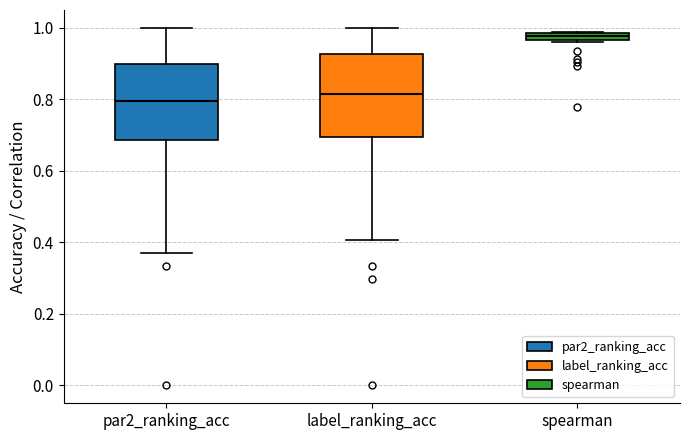

Where does the lower whisker of the box for label_ranking_acc end on the y-axis? The values are not printed on the chart, so give them approximately, as read against the axis.

0.40